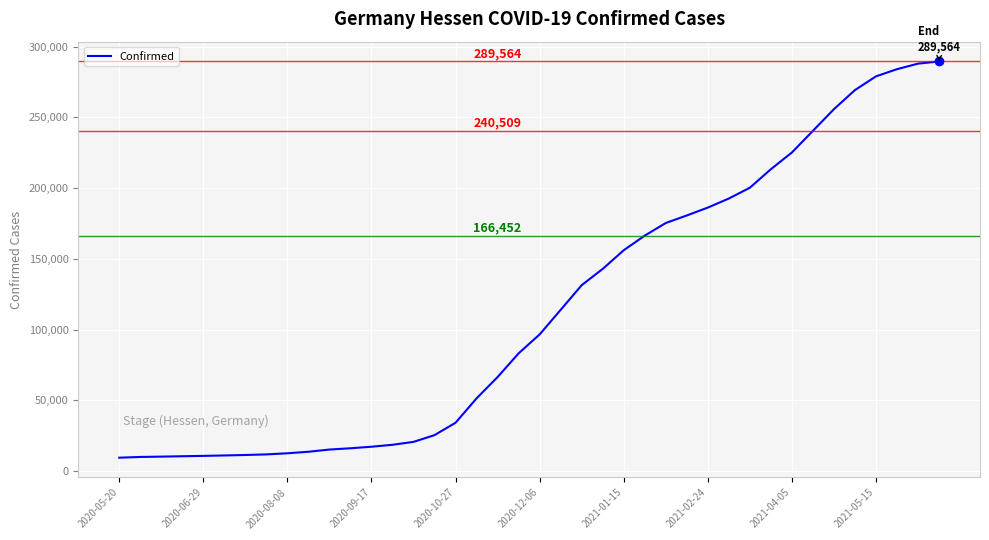

What is the smallest value displayed?

9483